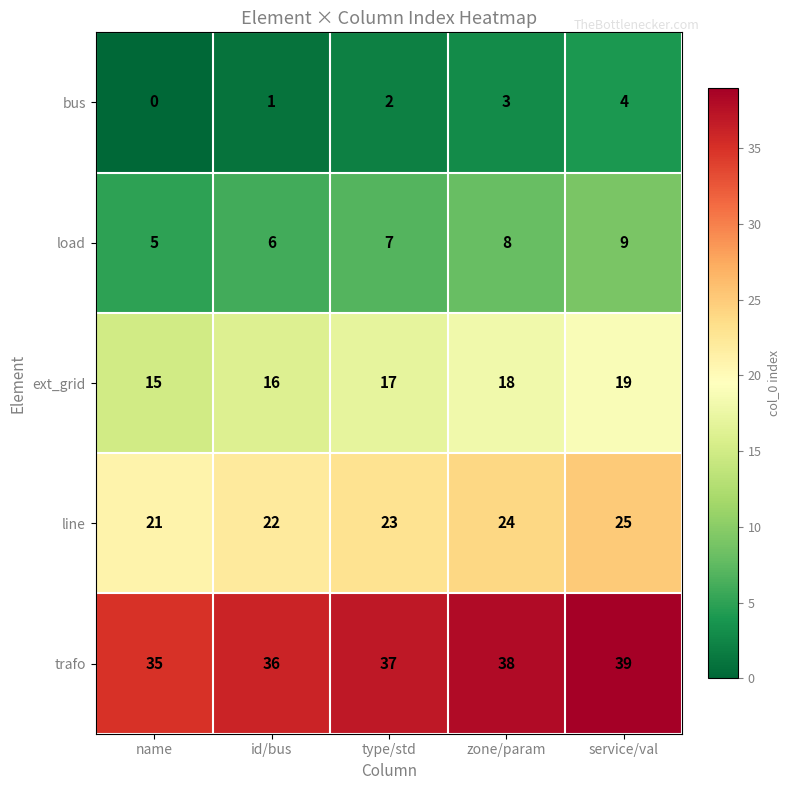

Reading left to right, what are all the values shown in this chart?

bus: name=0	id/bus=1	type/std=2	zone/param=3	service/val=4
load: name=5	id/bus=6	type/std=7	zone/param=8	service/val=9
ext_grid: name=15	id/bus=16	type/std=17	zone/param=18	service/val=19
line: name=21	id/bus=22	type/std=23	zone/param=24	service/val=25
trafo: name=35	id/bus=36	type/std=37	zone/param=38	service/val=39